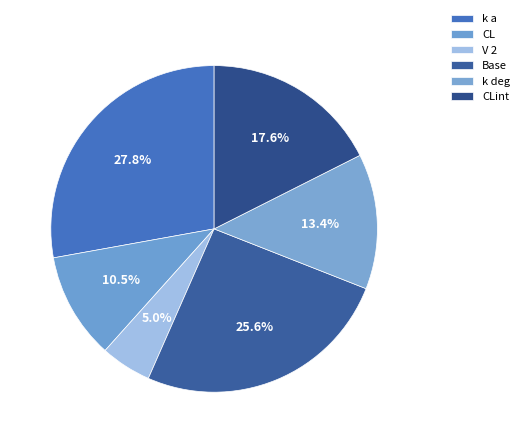

True or false: CL accounts for 20% of the total.

False